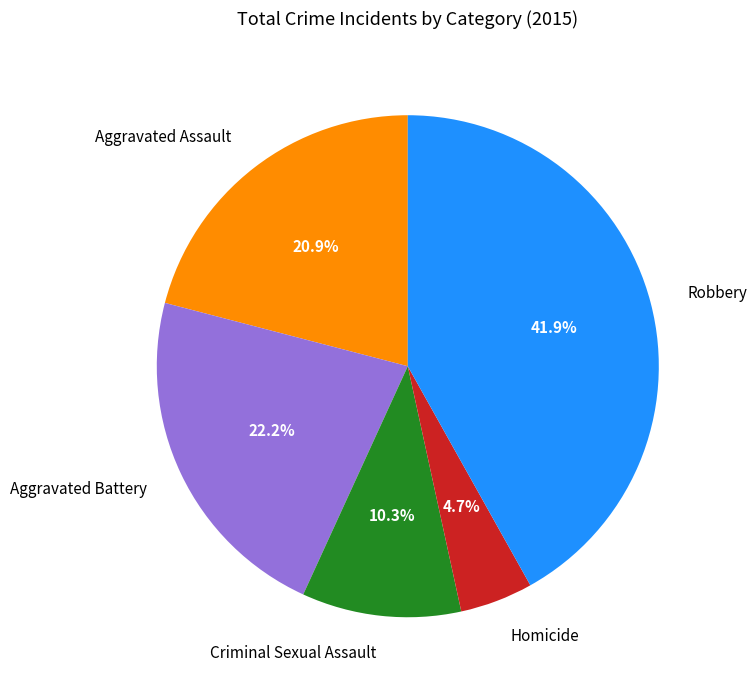

Does Criminal Sexual Assault represent more than half of the total?

No